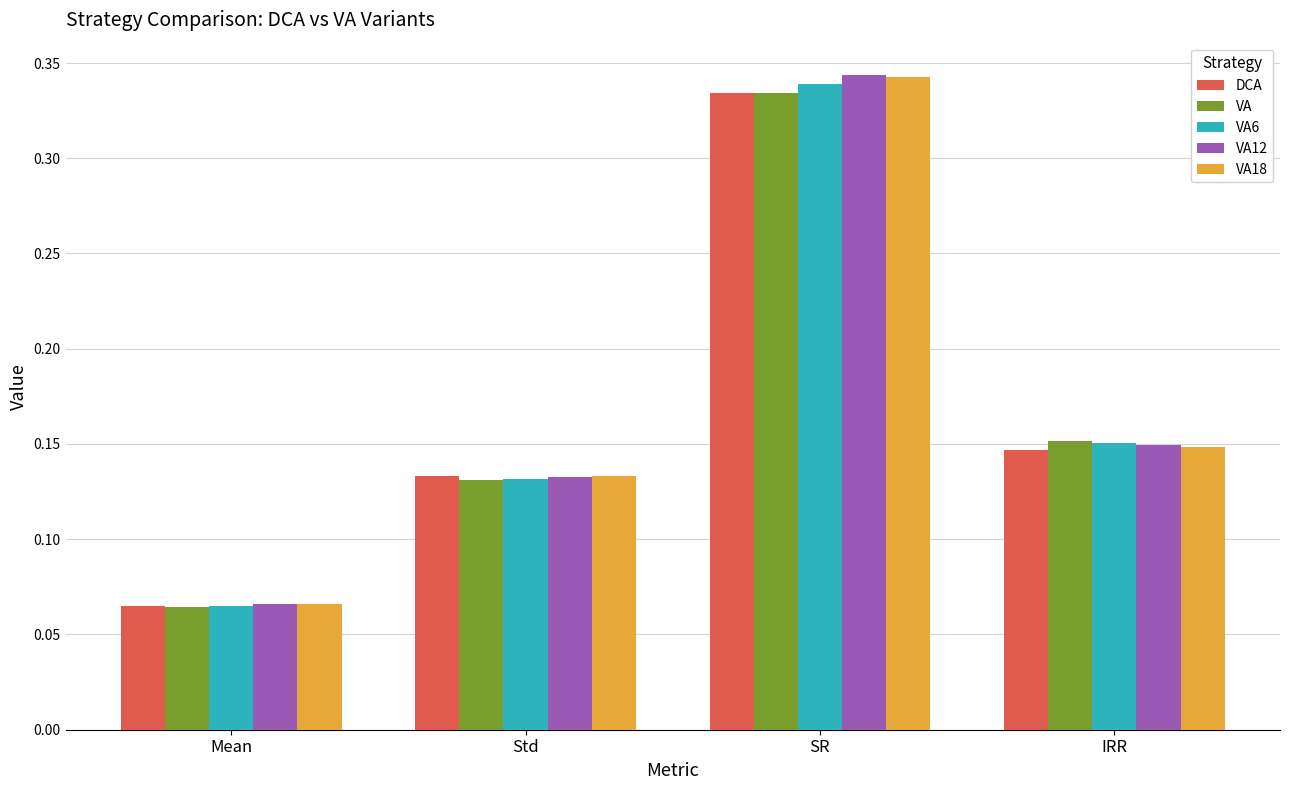

What is the sum of all VA6 values?

0.7